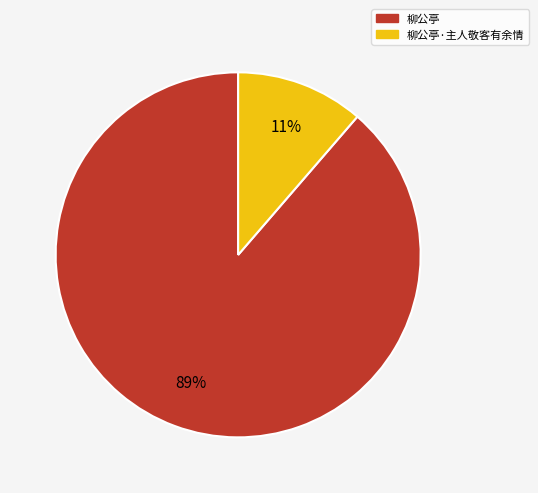

Combined, do 柳公亭 and 柳公亭·主人敬客有余情 account for over 50%?

Yes